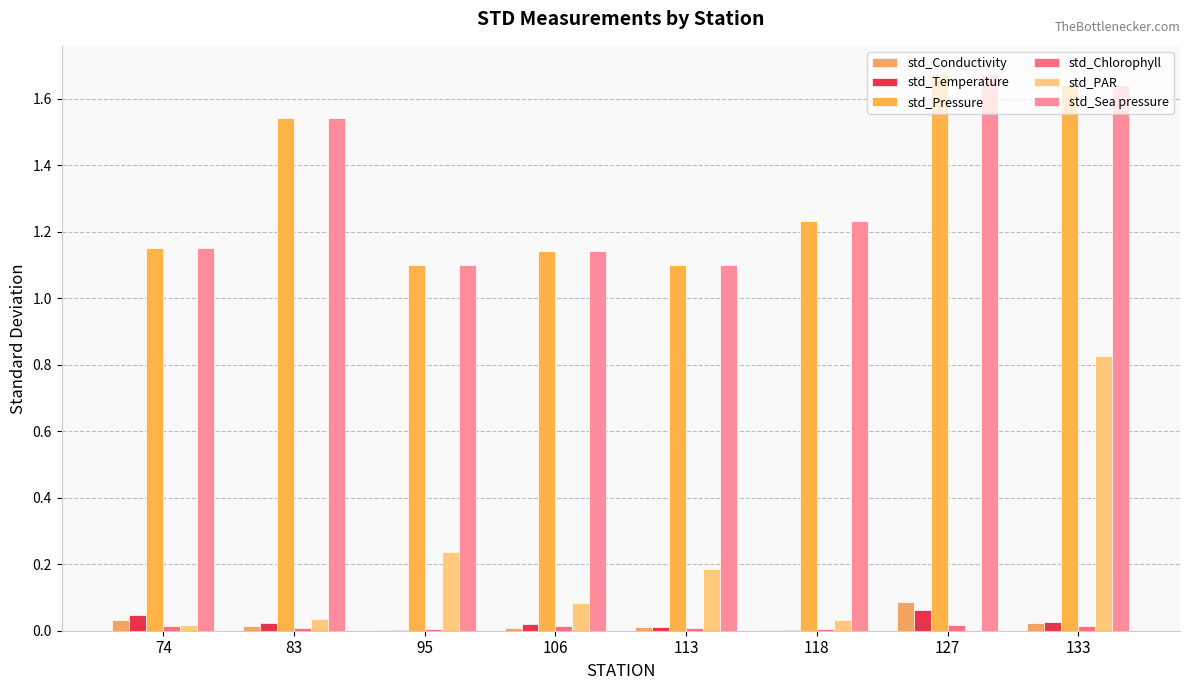

What is the average value of the std_PAR series?

0.2